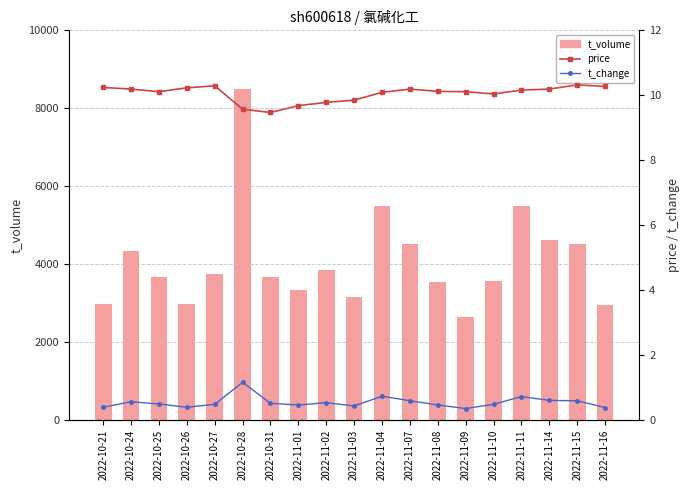

Reading left to right, transcribe all the data shown in this chart.

t_volume: 2022-10-21=2980.0	2022-10-24=4338.0	2022-10-25=3669.0	2022-10-26=2986.0	2022-10-27=3749.0	2022-10-28=8494.0	2022-10-31=3665.0	2022-11-01=3344.0	2022-11-02=3857.0	2022-11-03=3150.0	2022-11-04=5501.0	2022-11-07=4521.0	2022-11-08=3533.0	2022-11-09=2640.0	2022-11-10=3571.0	2022-11-11=5483.0	2022-11-14=4613.0	2022-11-15=4515.0	2022-11-16=2942.0
price: 2022-10-21=10.2	2022-10-24=10.2	2022-10-25=10.1	2022-10-26=10.2	2022-10-27=10.3	2022-10-28=9.6	2022-10-31=9.5	2022-11-01=9.7	2022-11-02=9.8	2022-11-03=9.8	2022-11-04=10.1	2022-11-07=10.2	2022-11-08=10.1	2022-11-09=10.1	2022-11-10=10.0	2022-11-11=10.2	2022-11-14=10.2	2022-11-15=10.3	2022-11-16=10.3
t_change: 2022-10-21=0.4	2022-10-24=0.6	2022-10-25=0.5	2022-10-26=0.4	2022-10-27=0.5	2022-10-28=1.2	2022-10-31=0.5	2022-11-01=0.5	2022-11-02=0.5	2022-11-03=0.4	2022-11-04=0.7	2022-11-07=0.6	2022-11-08=0.5	2022-11-09=0.3	2022-11-10=0.5	2022-11-11=0.7	2022-11-14=0.6	2022-11-15=0.6	2022-11-16=0.4